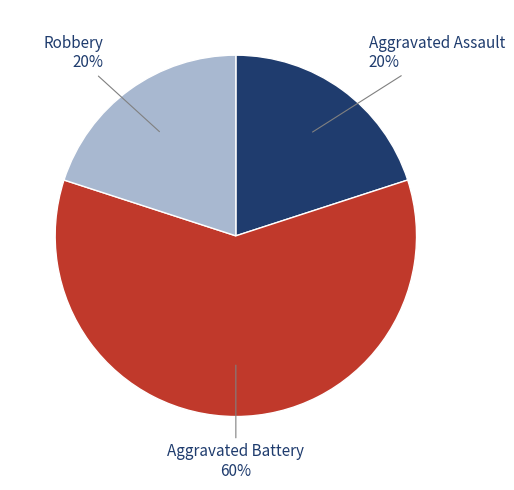

To the nearest percent, what is the combined percentage of Aggravated Assault and Robbery?

40%